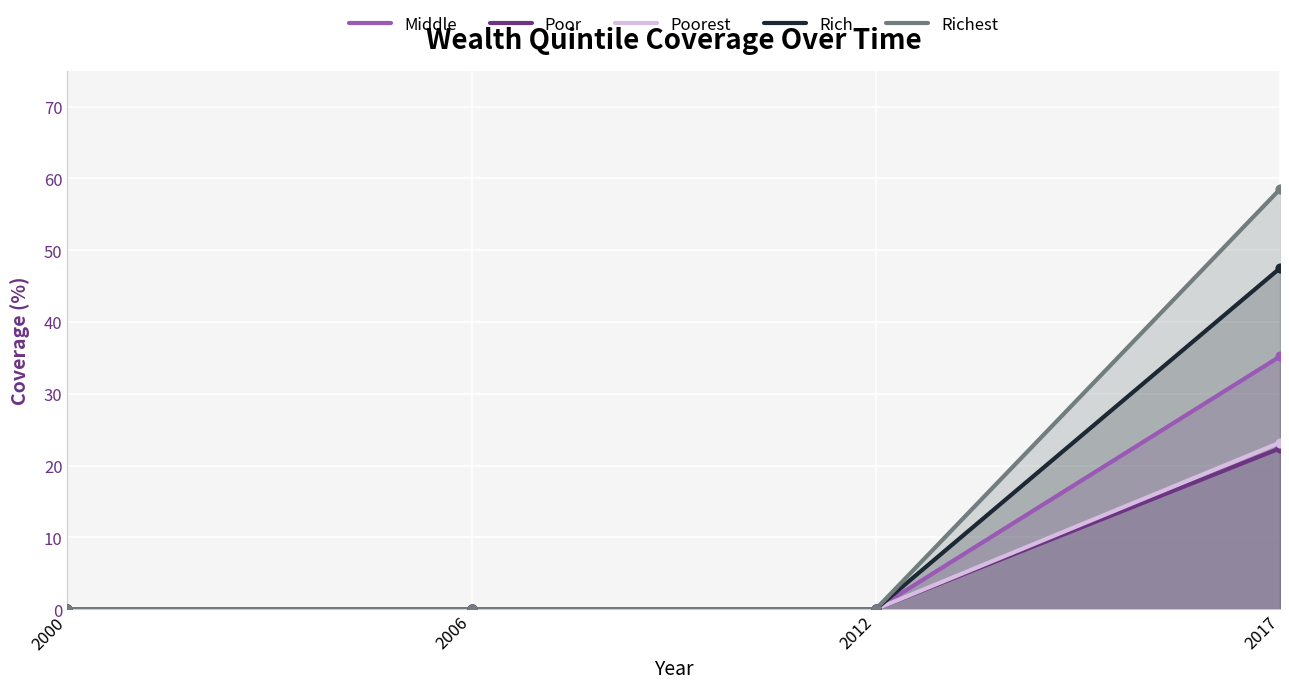

At how many categories does at least one series exceed 15?

1